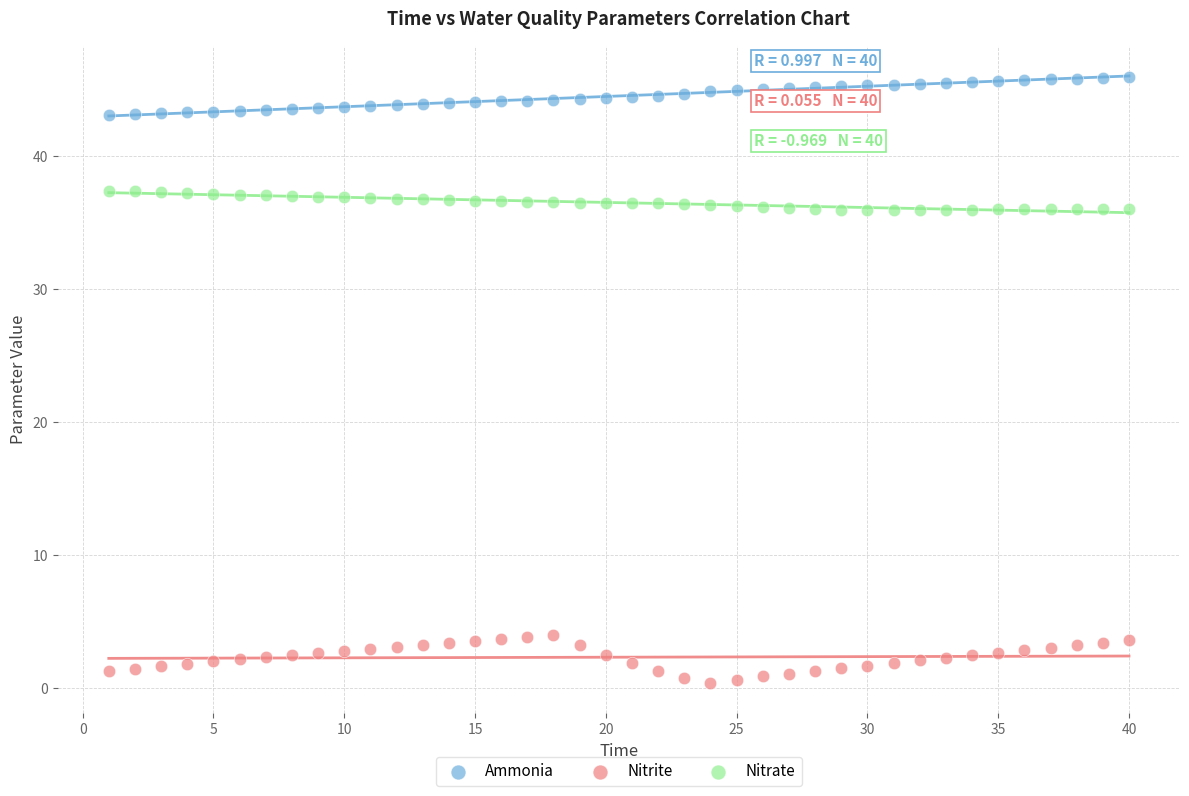

Which series reaches the minimum Y coordinate?

Nitrite